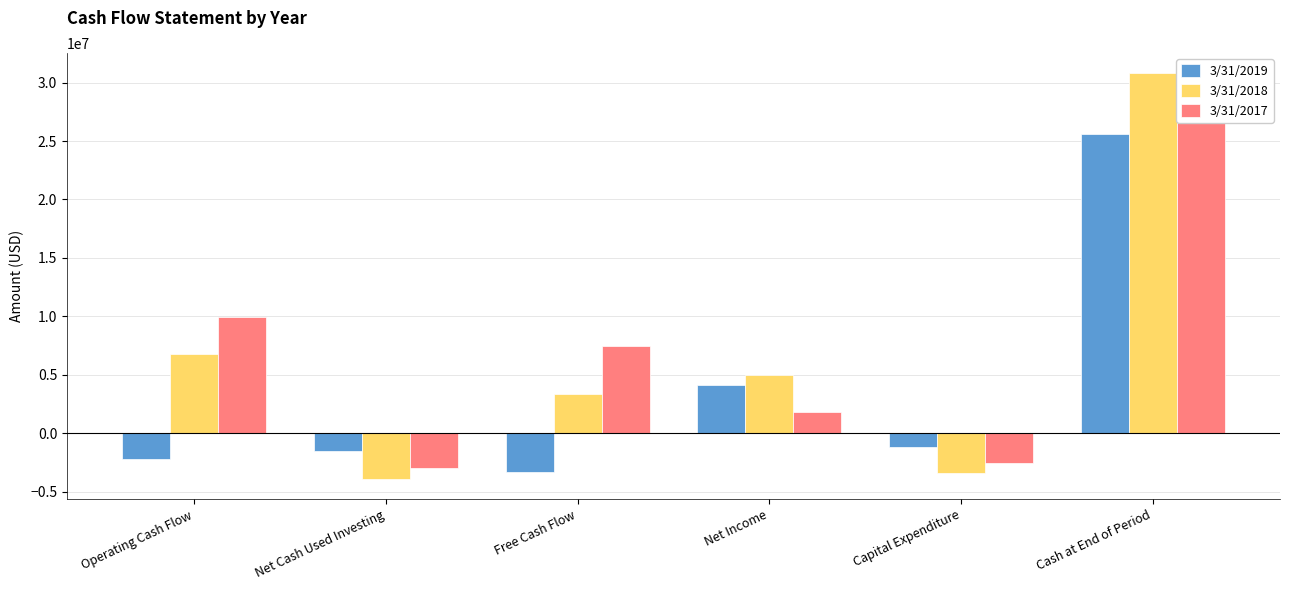

How many groups of bars are there?

6